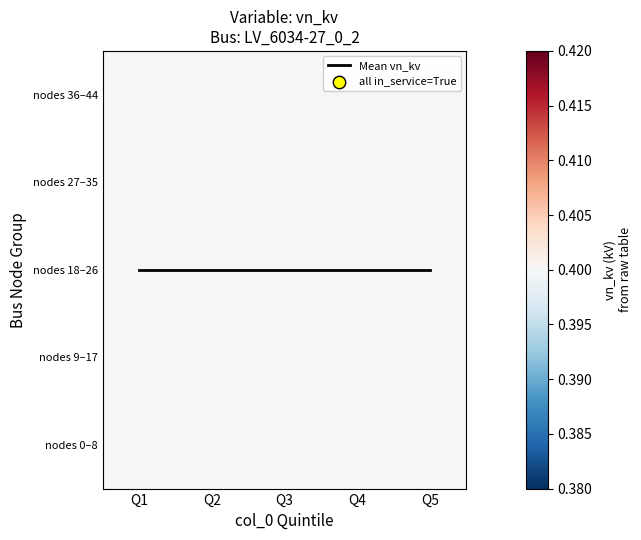

What is the approximate value of nodes 36–44 at Q1?

0.4